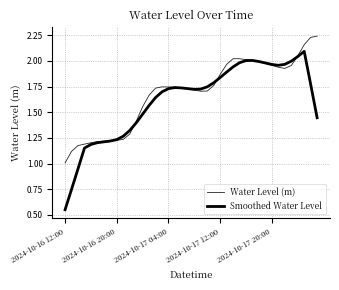

Where is the first local minimum for Smoothed Water Level?

20